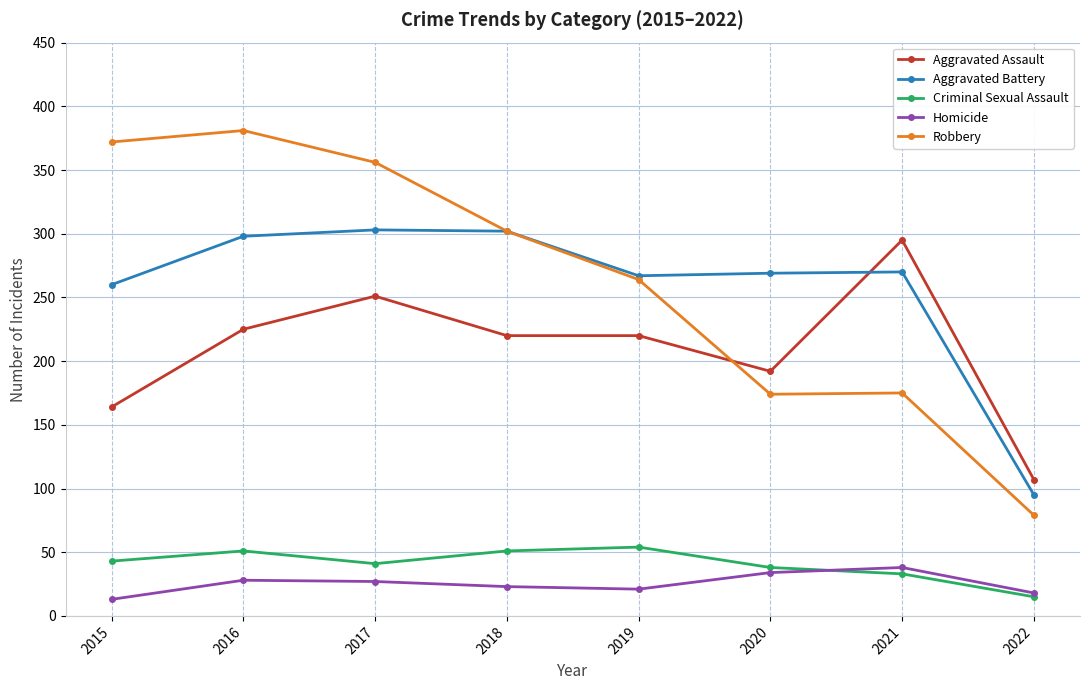

In Robbery, how many points are lower than both neighbors (excluding endpoints)?

1